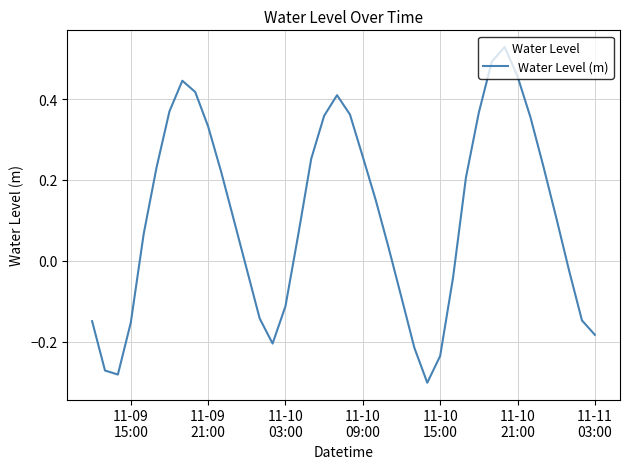

What is the difference between the maximum and minimum values?

0.8